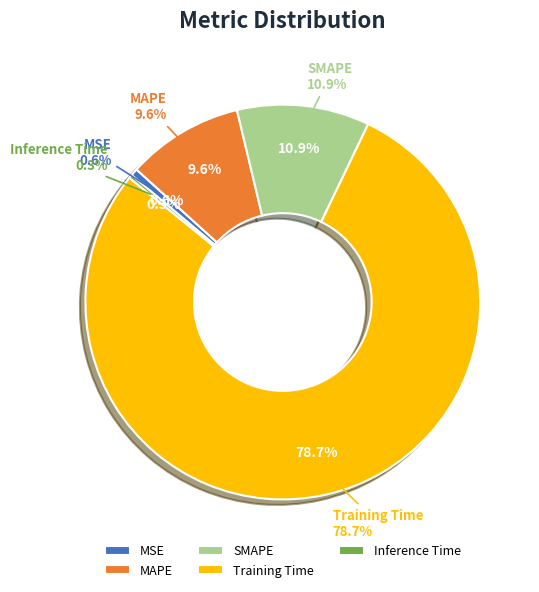

What percentage is NOT represented by Inference Time?

99.7%